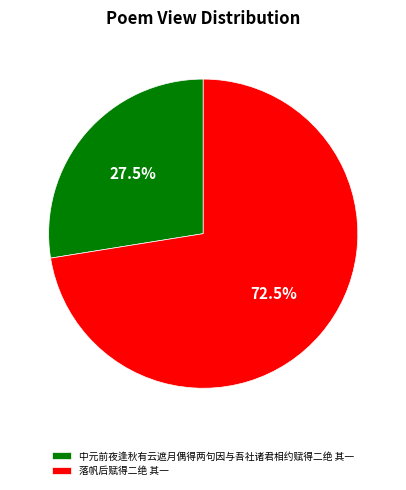

Does 落帆后赋得二绝 其一 represent more than half of the total?

Yes